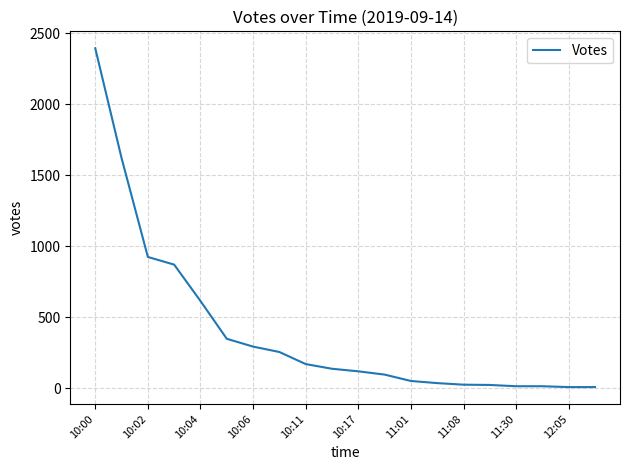

What is the greatest value displayed?

2393